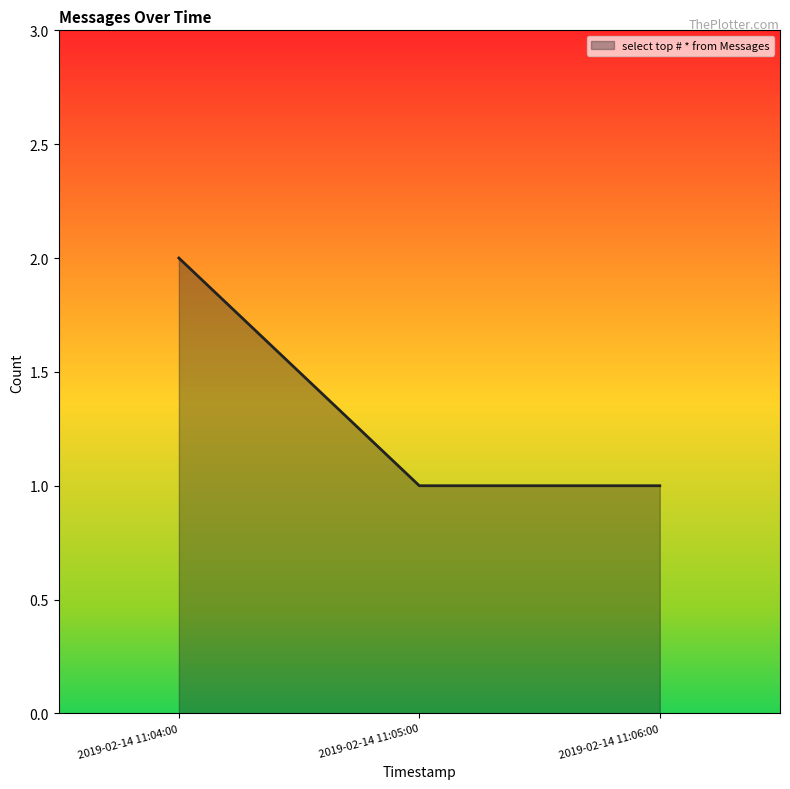

What is the approximate value at 2019-02-14 11:05:00?

1